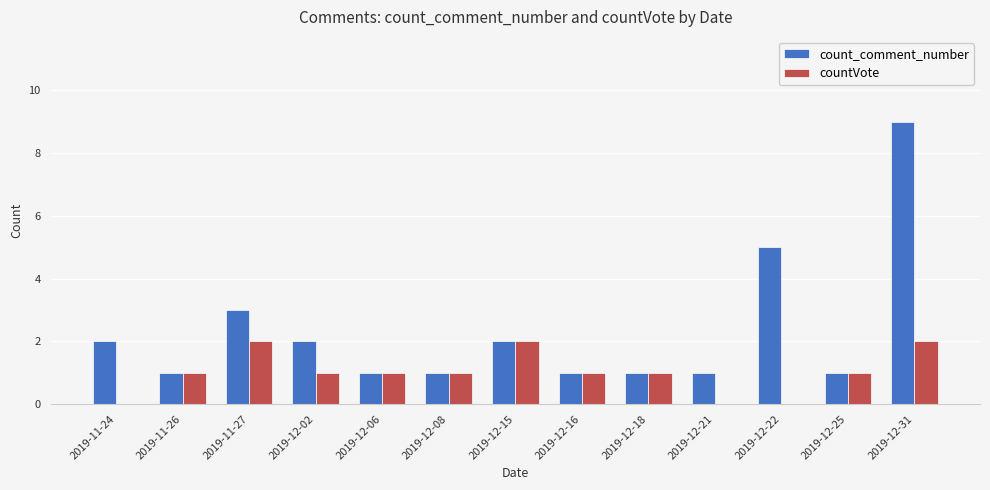

Is it true that count_comment_number equals 0 at 2019-12-21?

False